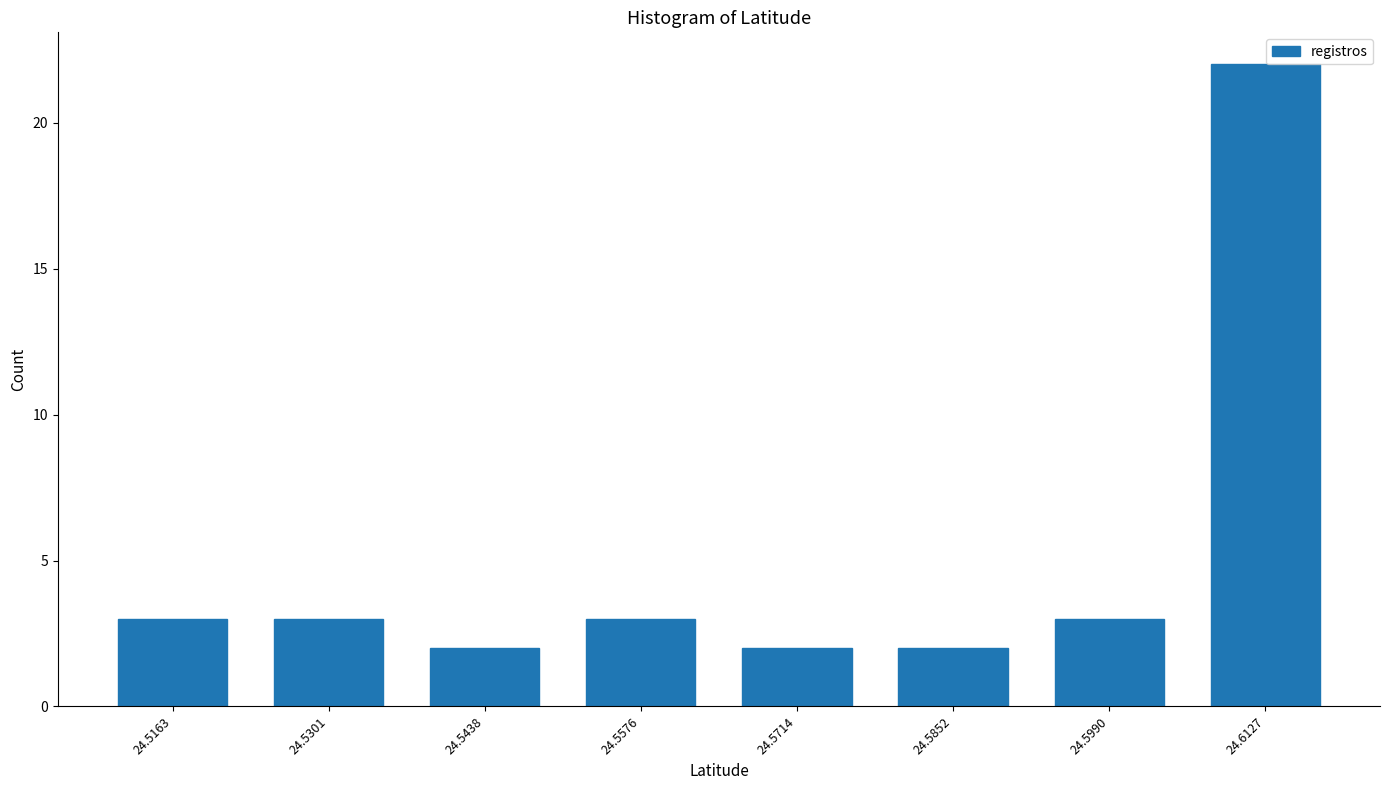

Reading left to right, list all the values displayed in this chart.

3	3	2	3	2	2	3	22